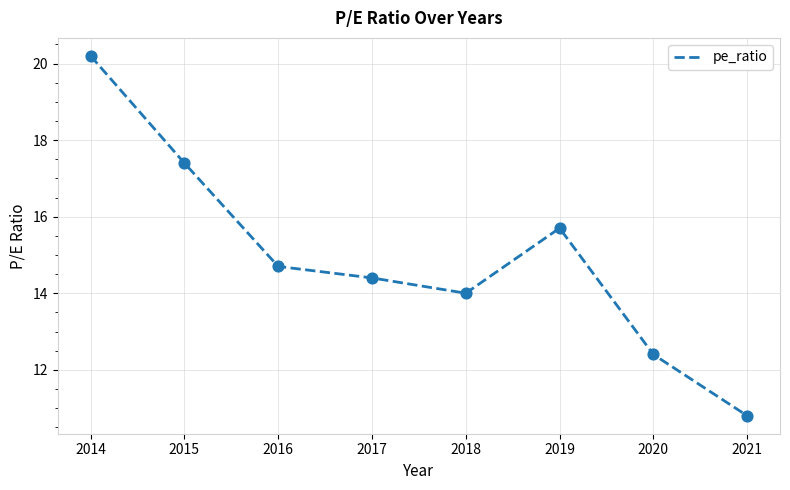

What is the ratio of the value at 2019 to the value at 2016?

1.1